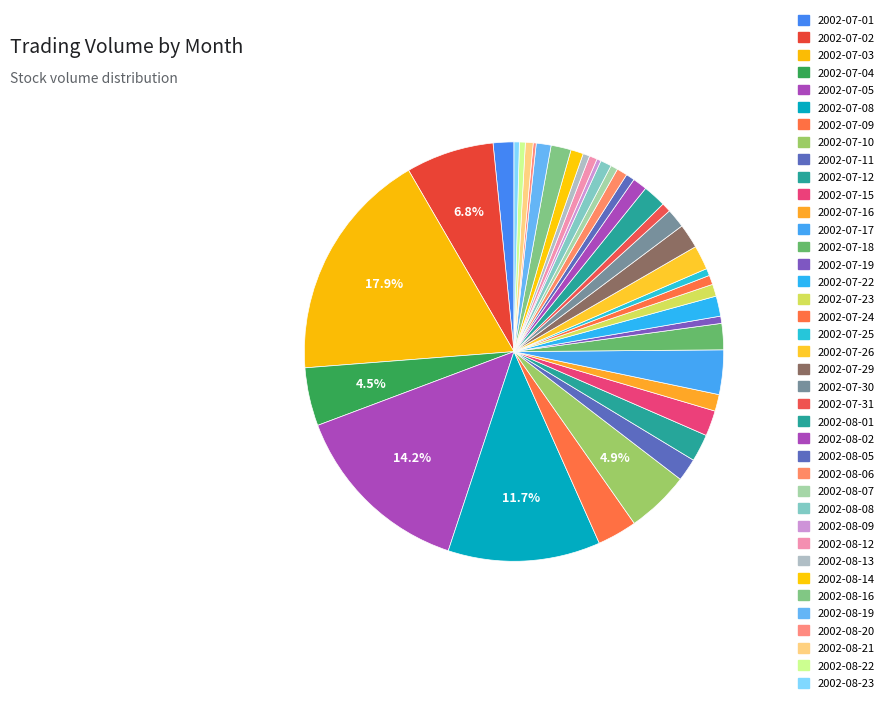

To the nearest percent, what is the average slice percentage?

2%